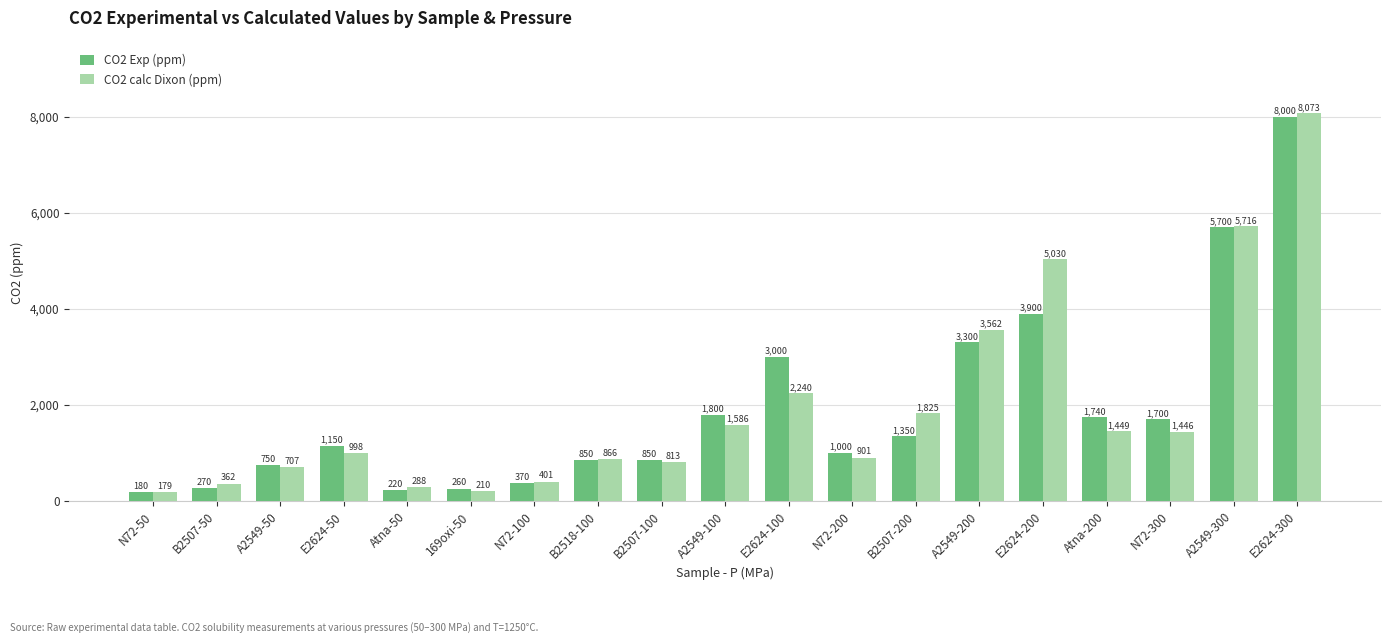

What are all the series names shown in the legend?

CO2 Exp (ppm), CO2 calc Dixon (ppm)